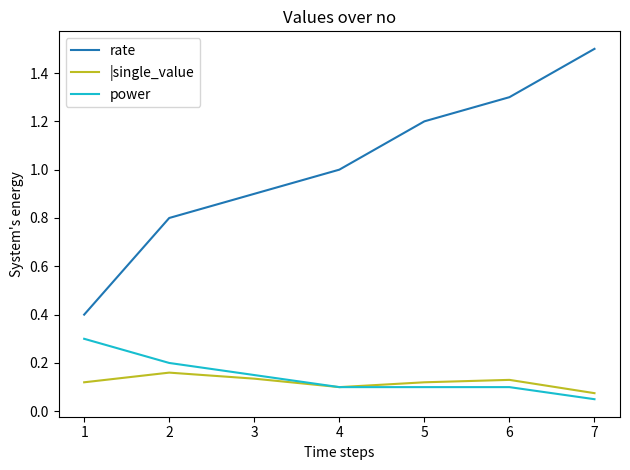

What is the lowest value of the rate series?

0.4